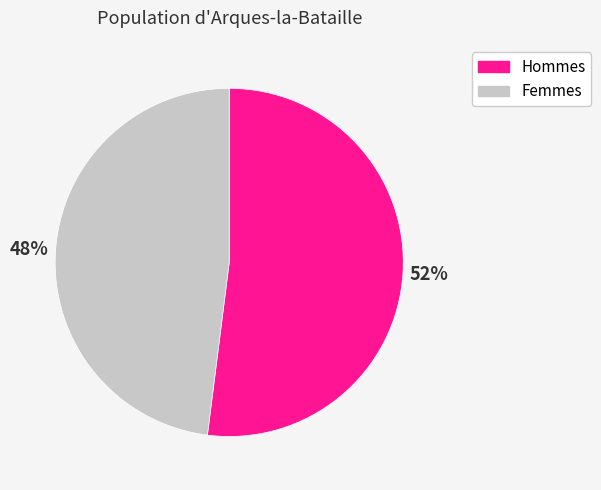

True or false: Hommes accounts for 52% of the total.

True